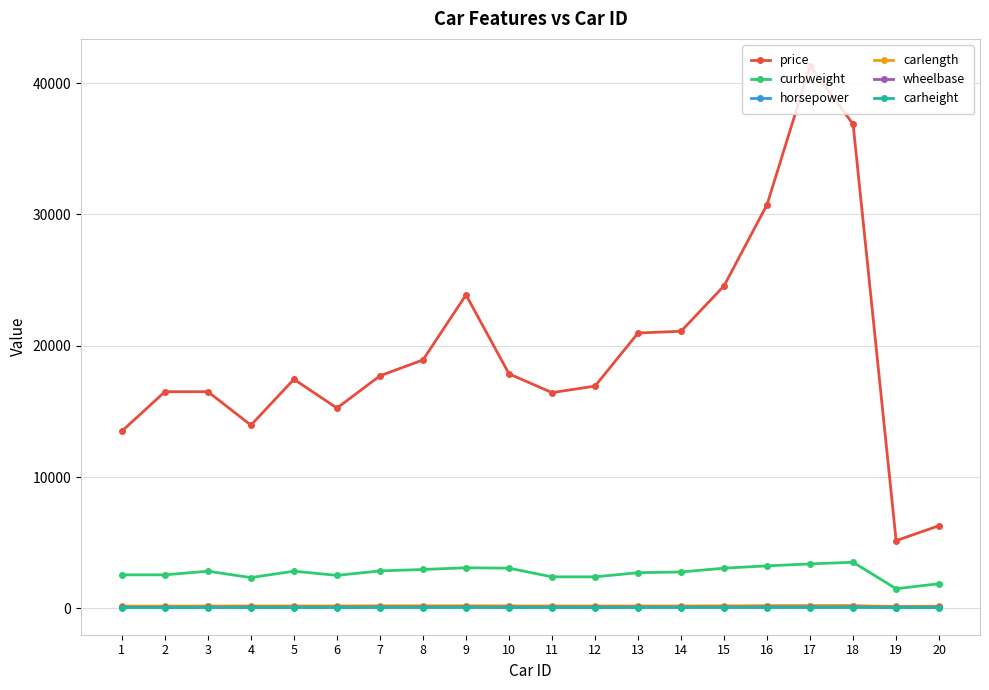

Which series has the largest total across all categories?

price